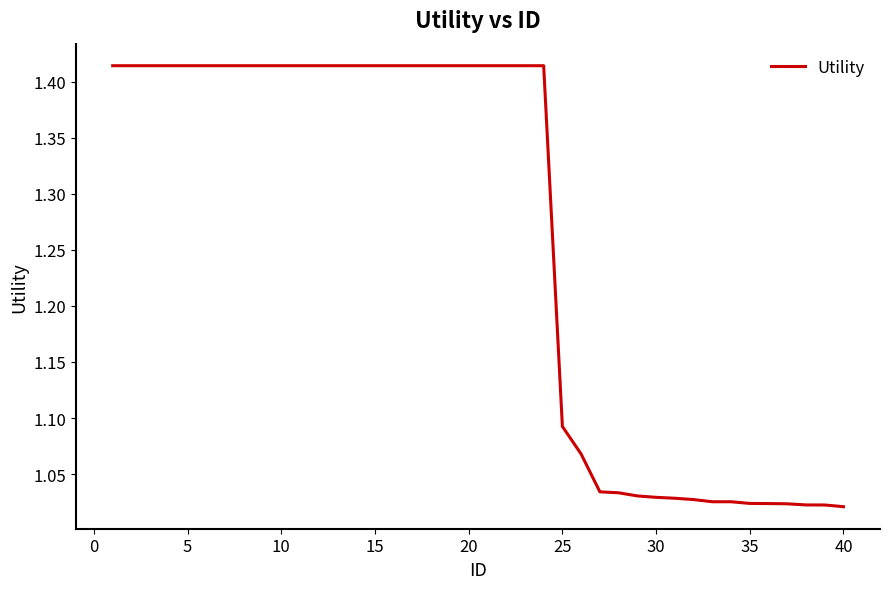

What is the difference between the maximum and minimum values?

0.4